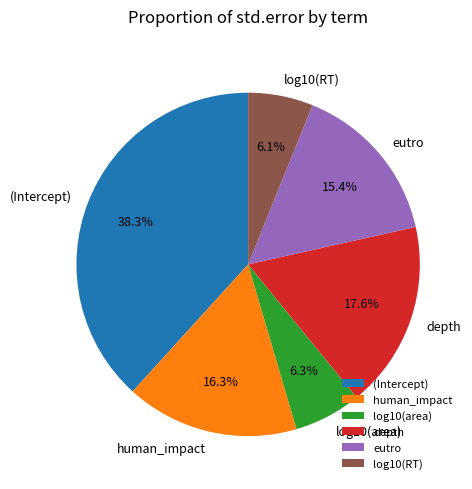

Does human_impact account for over 50% of the chart?

No